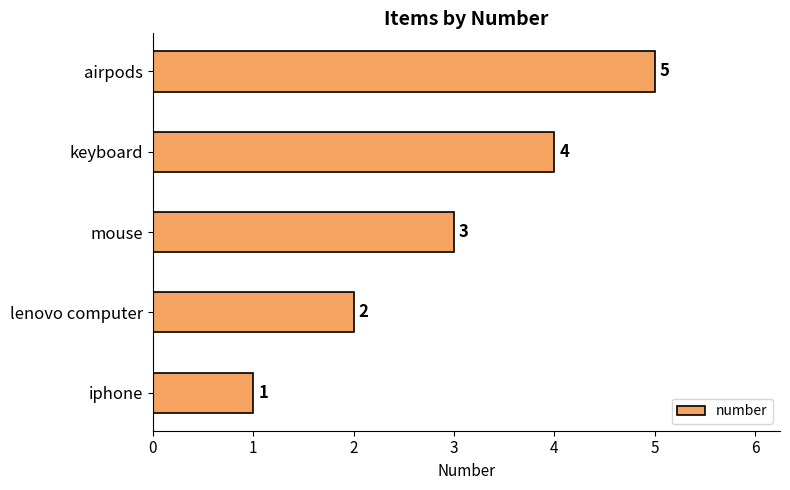

List the labels in order of value, smallest first.

iphone, lenovo computer, mouse, keyboard, airpods